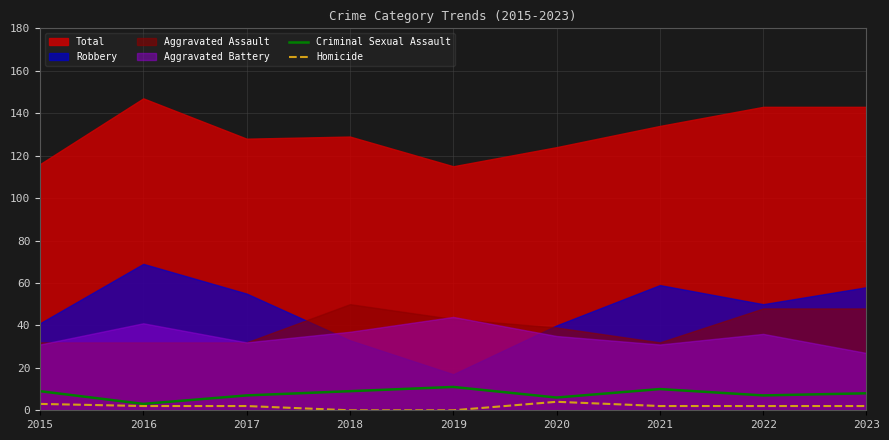

Count the number of categories in the chart.

9